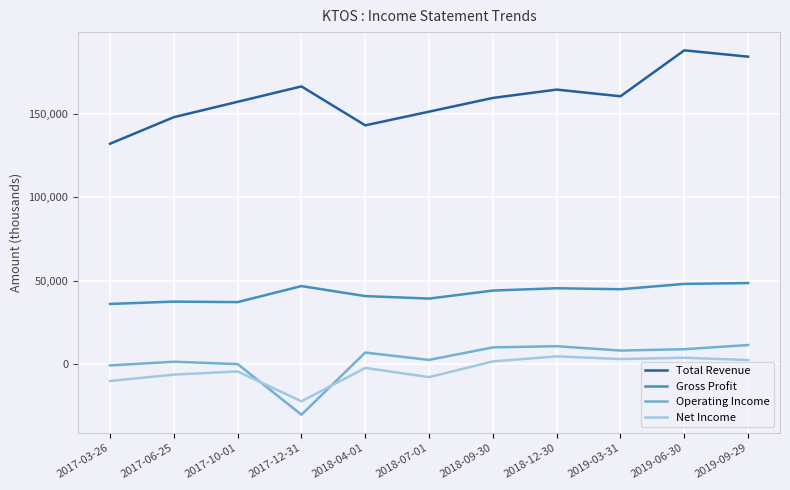

How many lines are shown in the chart?

4